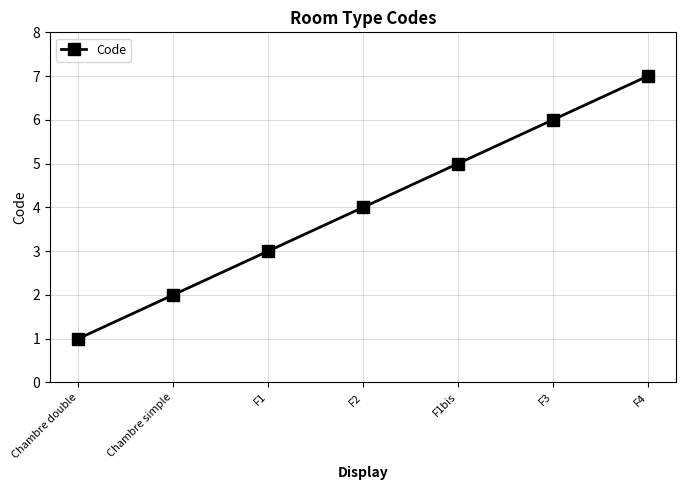

True or false: there are more than 0 points higher than both neighbors.

False